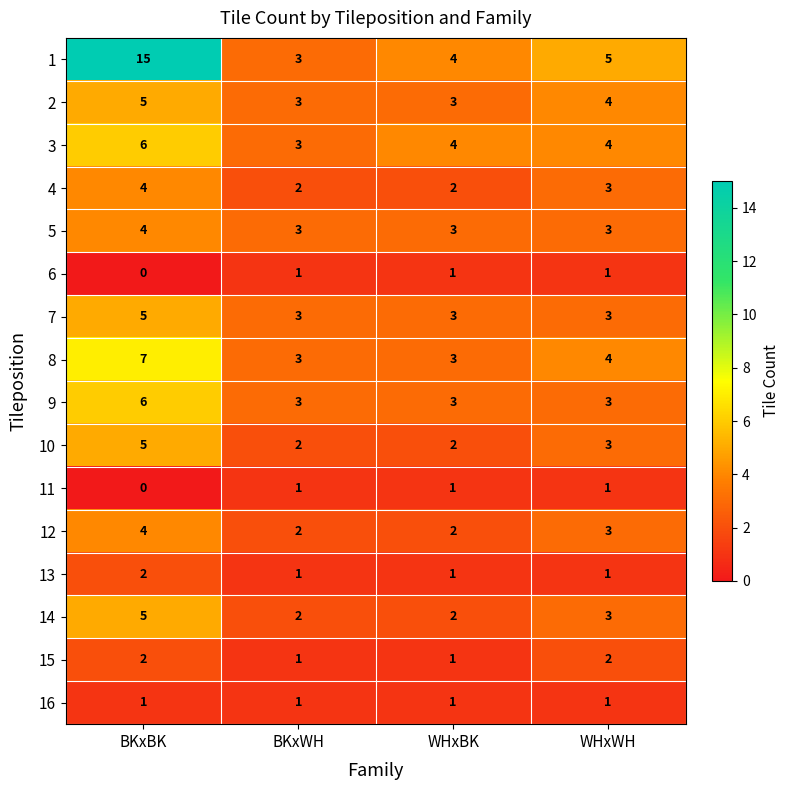

What is the total value across all series at BKxWH?

34